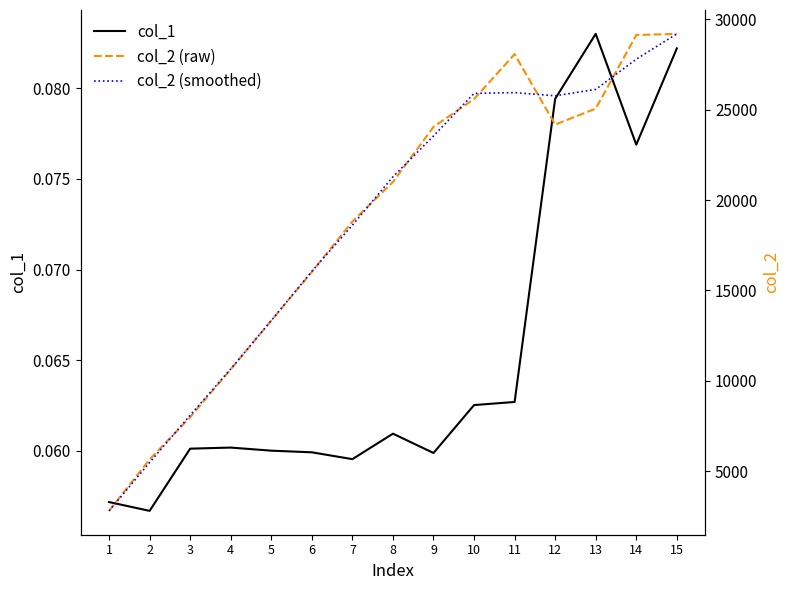

What are all the series names shown in the legend?

col_1, col_2 (raw), col_2 (smoothed)